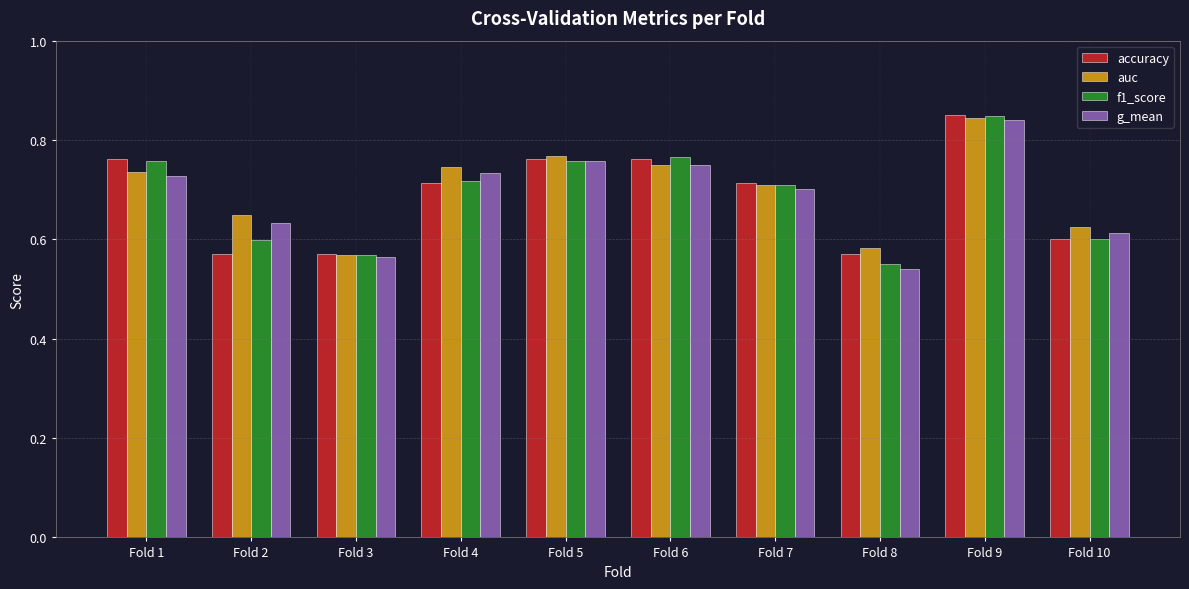

What is the total value across all series at Fold 4?

2.9